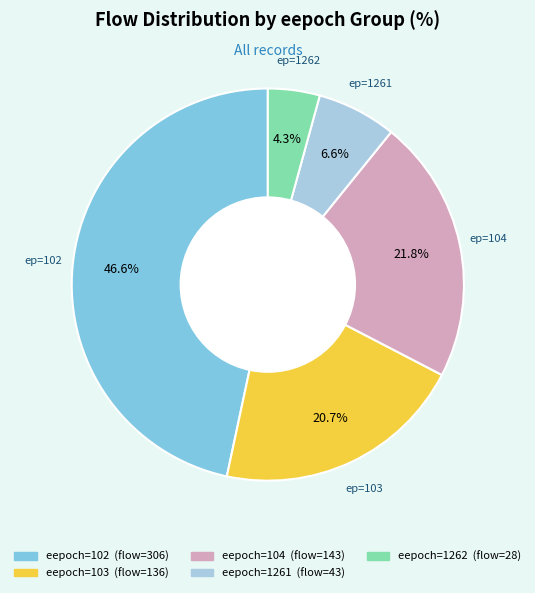

Is there any slice that represents more than half of the pie?

No